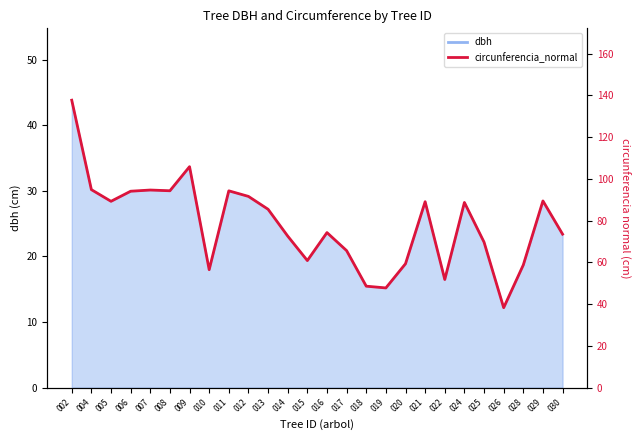

Which label corresponds to the largest value in the chart?

002